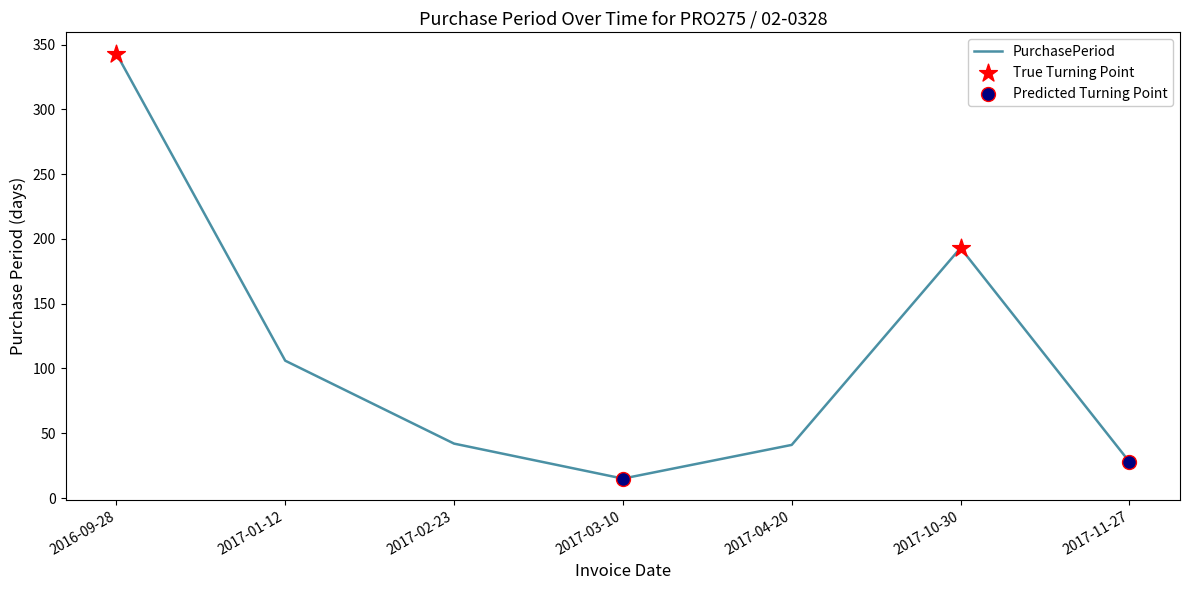

Approximately how many times larger is the value at 2017-11-27 compared to 2017-10-30?

0.1